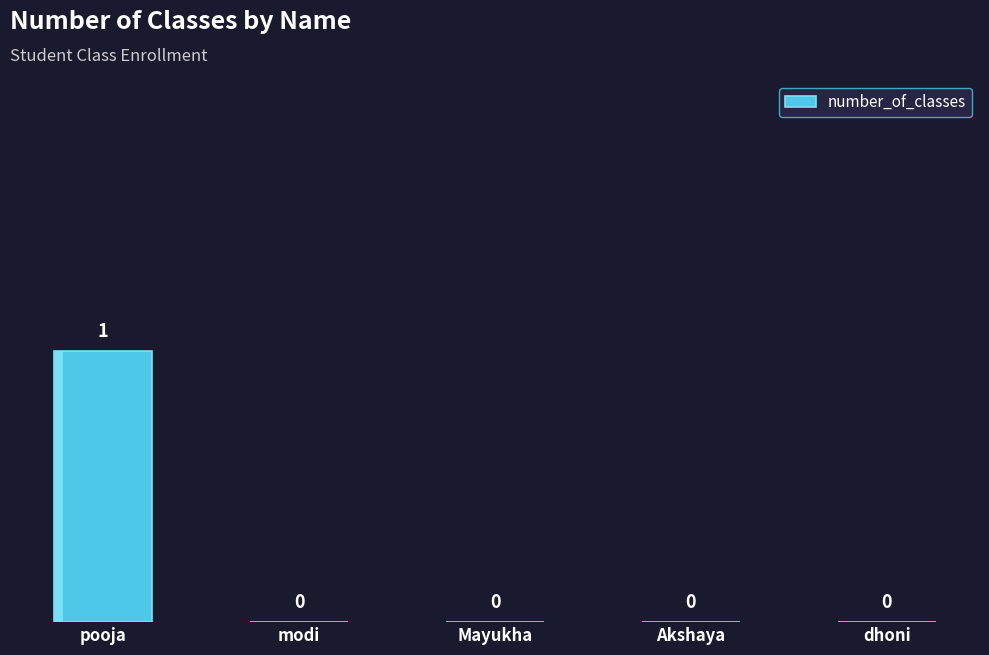

The chart shows a value of 0 at modi. True or false?

True